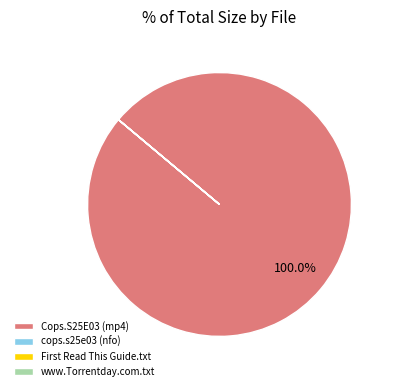

What is the largest slice in the pie chart?

Cops.S25E03 (mp4)